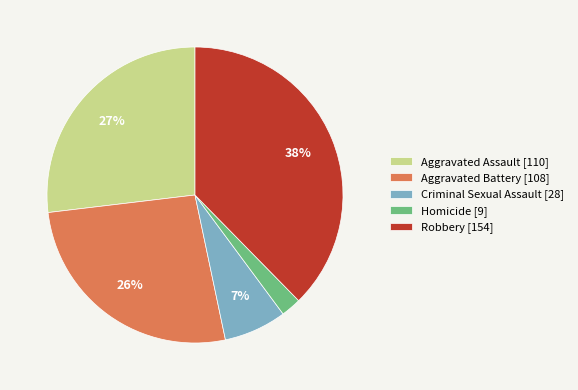

Is it true that Homicide is 2% of the pie?

True